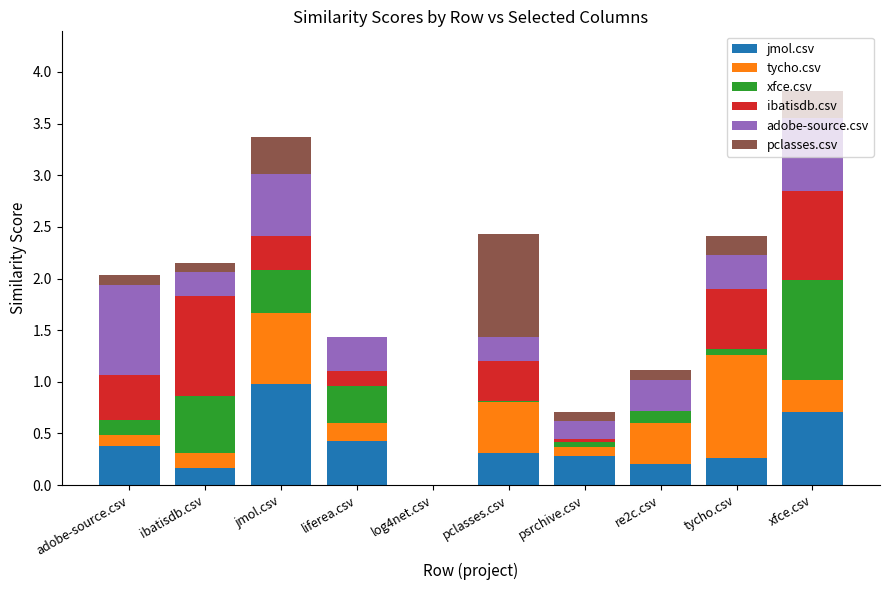

What is the total value across all series at jmol.csv?

3.4